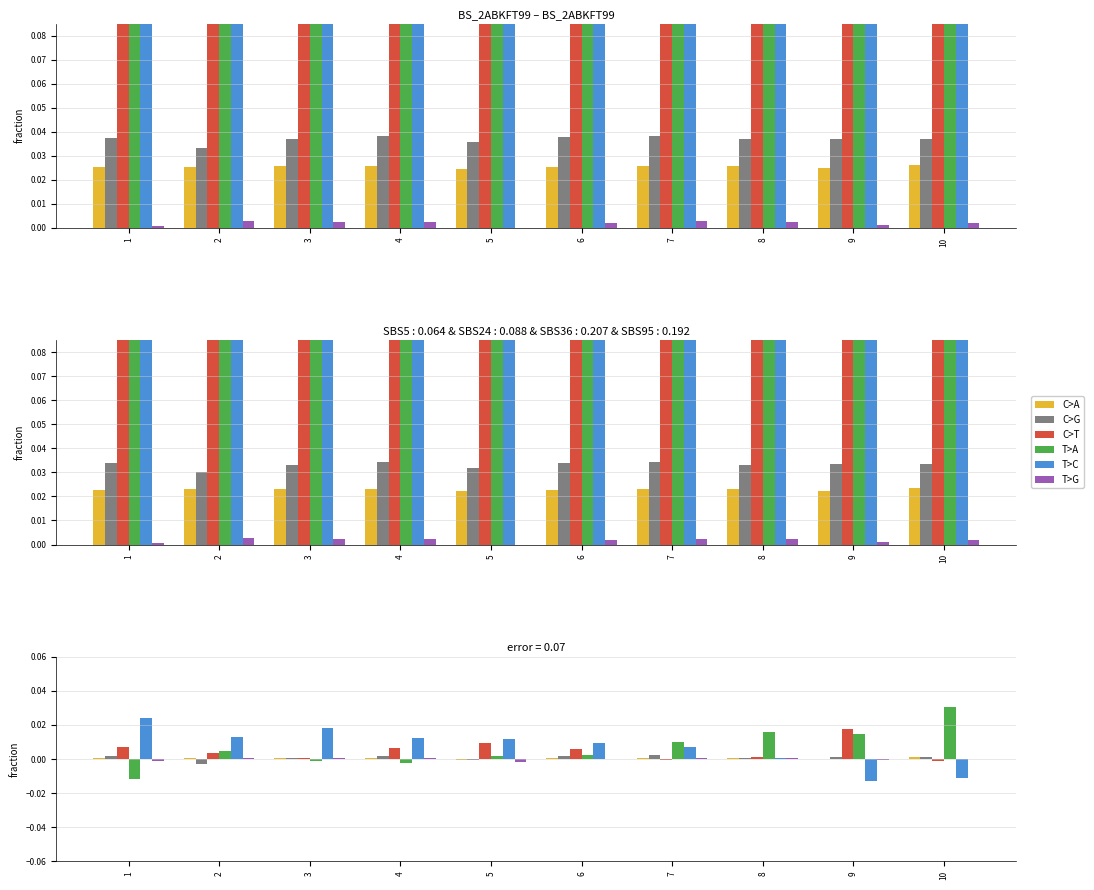

How many values in the C>G series exceed 0?

8